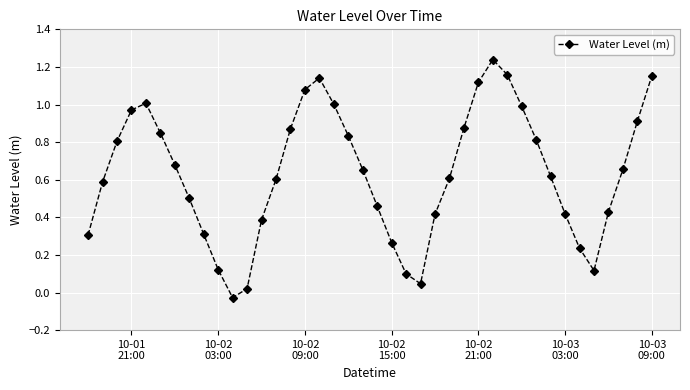

What is the difference between the maximum and minimum values?

1.3